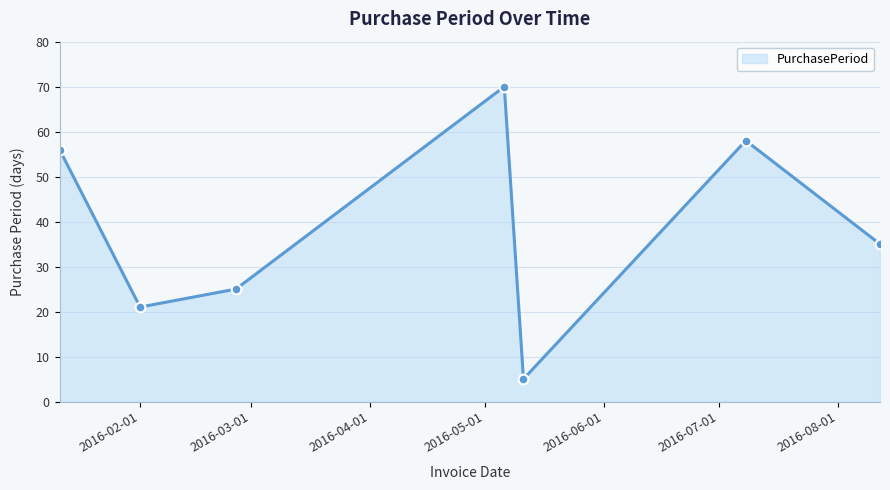

What is the minimum value shown in the chart?

5